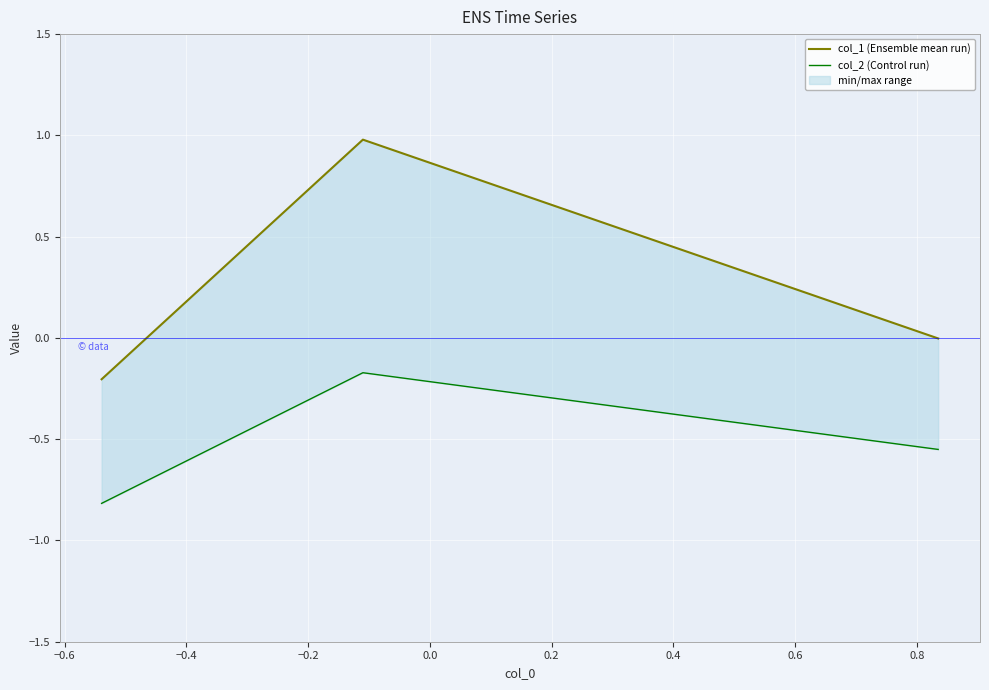

What is the value of the col_1 (Ensemble mean run) point at the 2nd from the left?

1.0